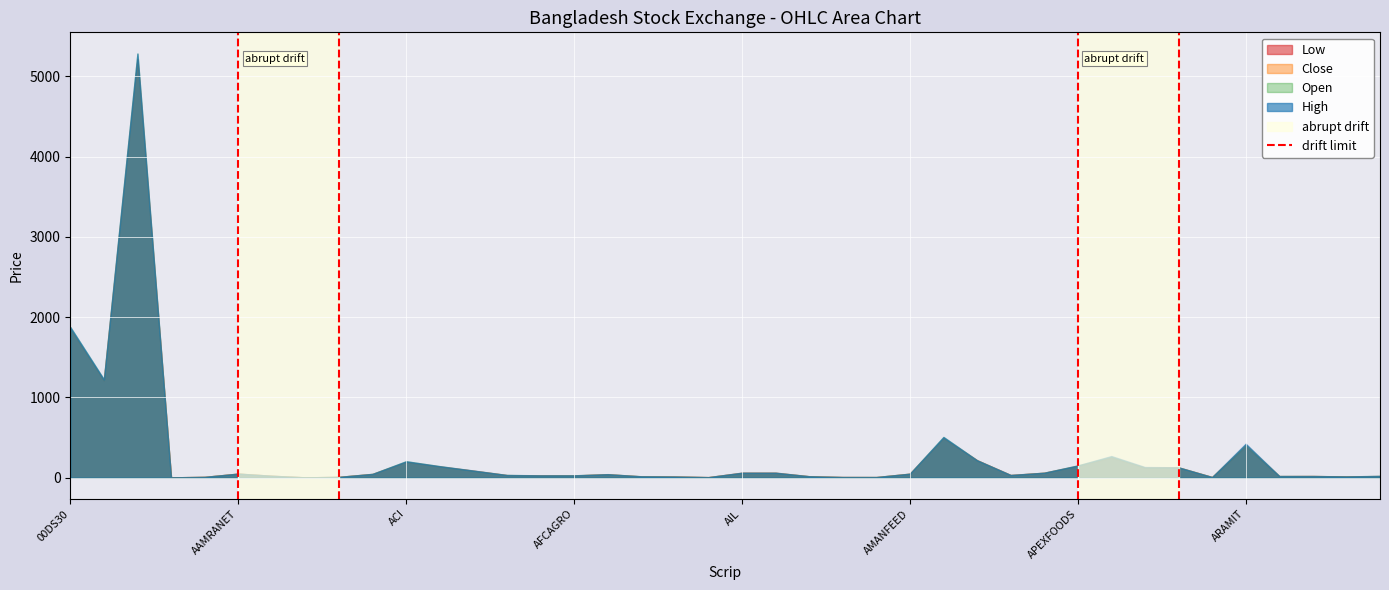

What position from the left is AAMRANET?

2